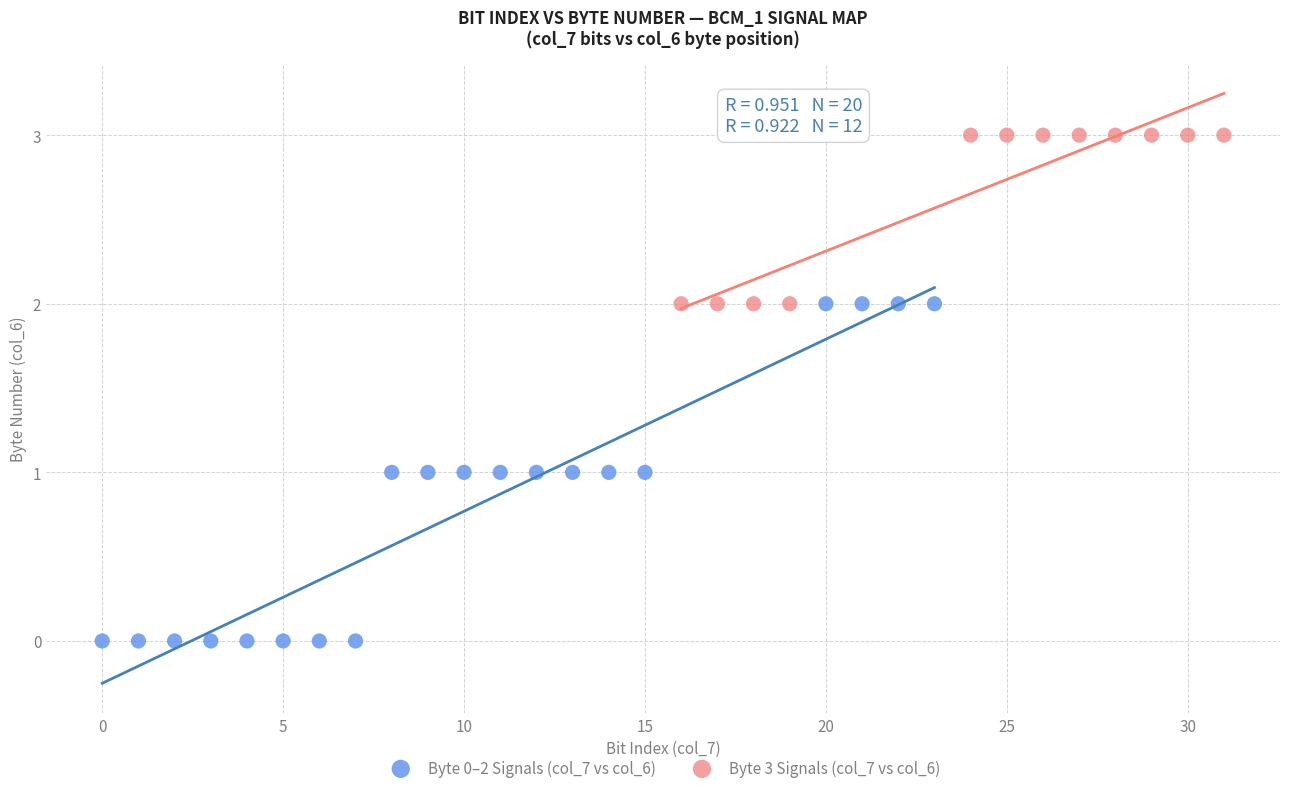

Which series has the largest Y range (max minus min)?

Byte 0–2 Signals (col_7 vs col_6)